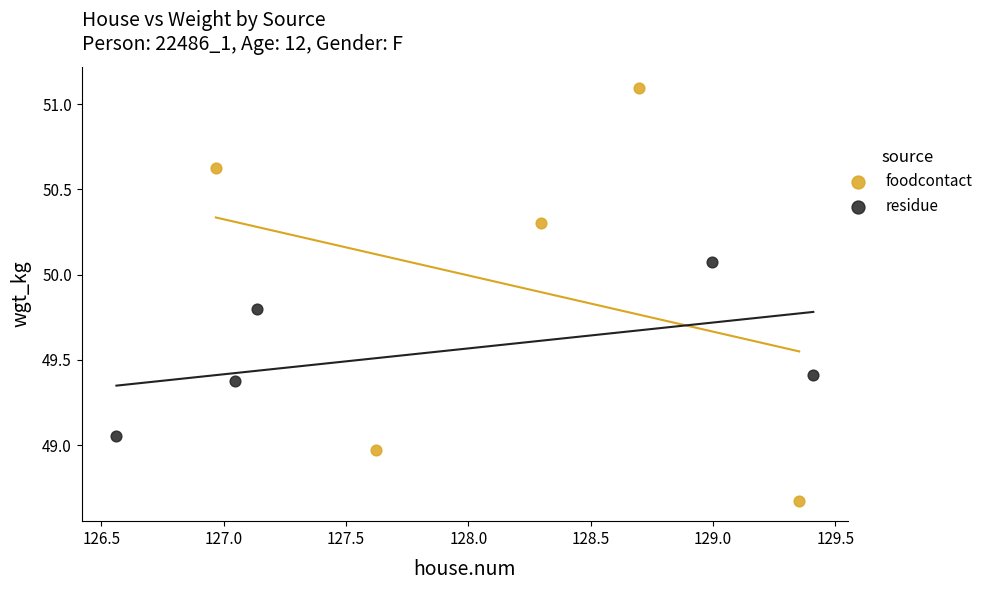

Which series has the largest Y range (max minus min)?

foodcontact